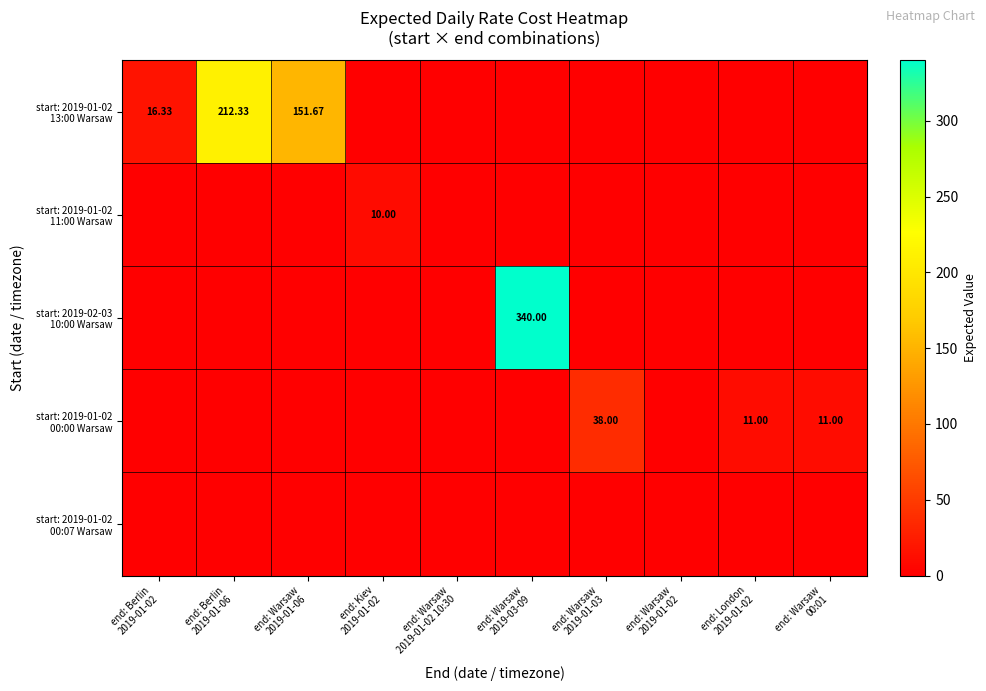

How many start: 2019-01-02 11:00 Warsaw values are between 0 and 1?

9